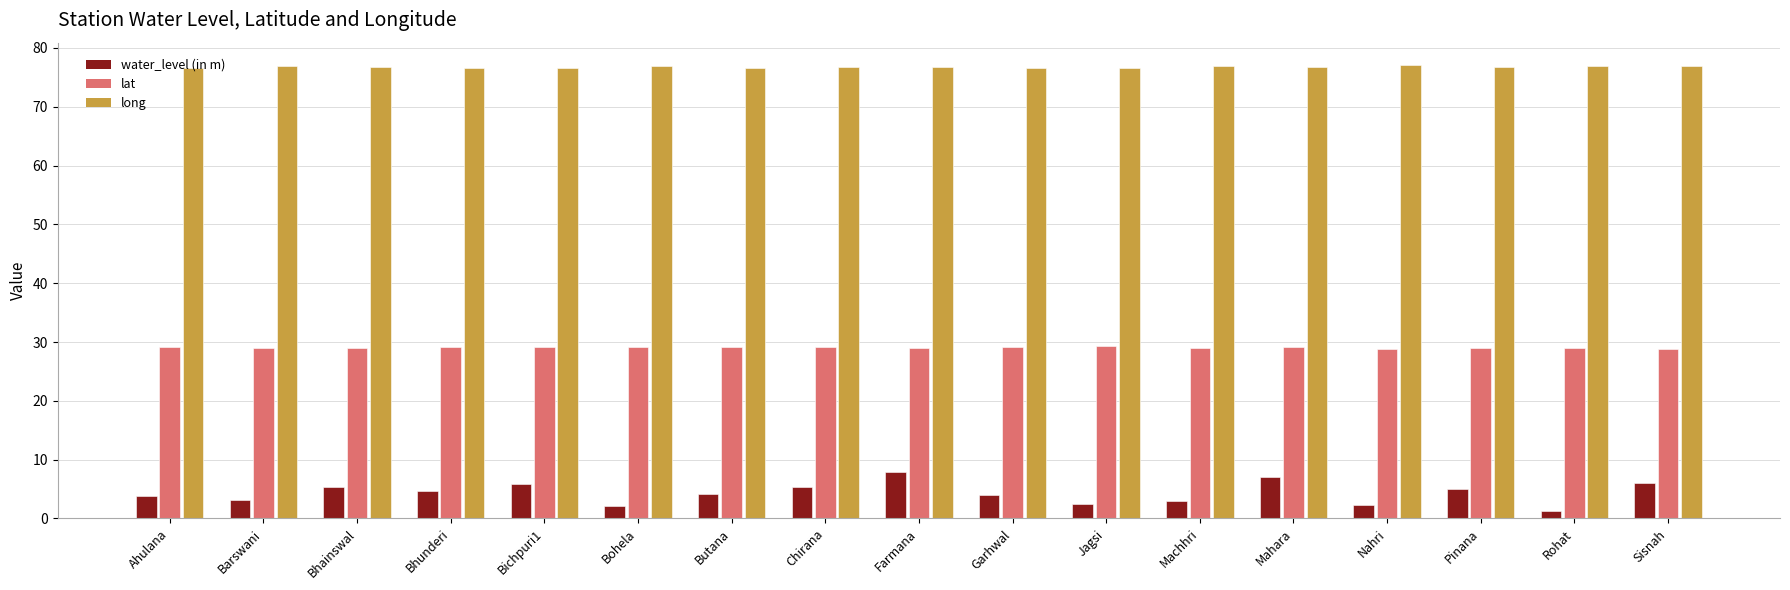

What is the label of the 17th bar from the left?

Sisnah